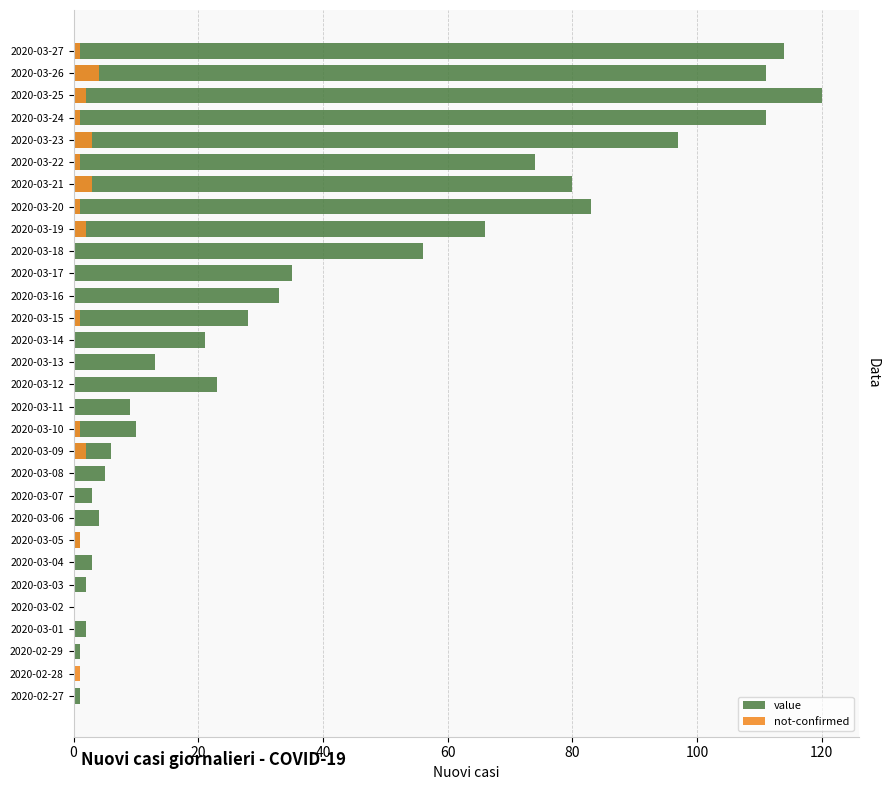

How many series are shown in this chart?

2